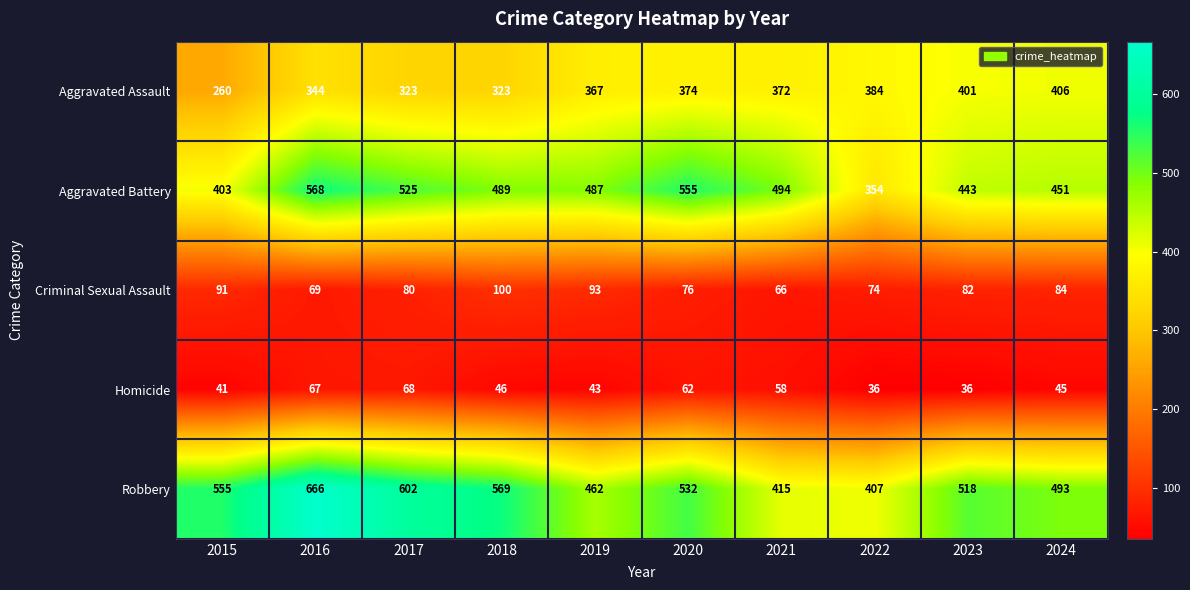

Rank the series by their maximum value, from highest to lowest.

Robbery, Aggravated Battery, Aggravated Assault, Criminal Sexual Assault, Homicide